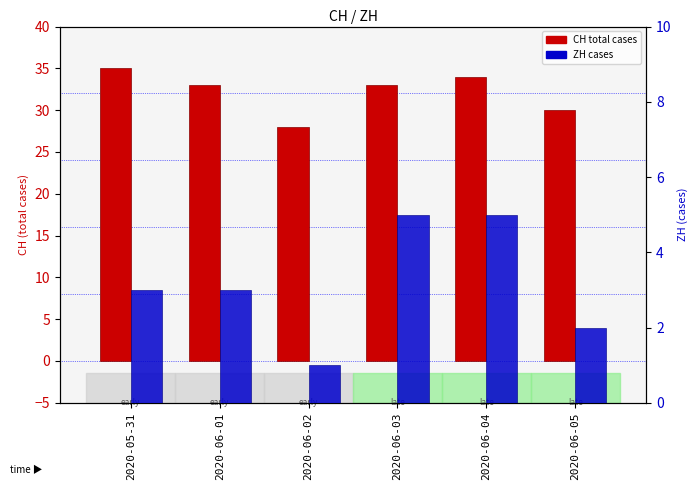

The value of ZH (cases) at 2020-06-02 is 1. True or false?

True